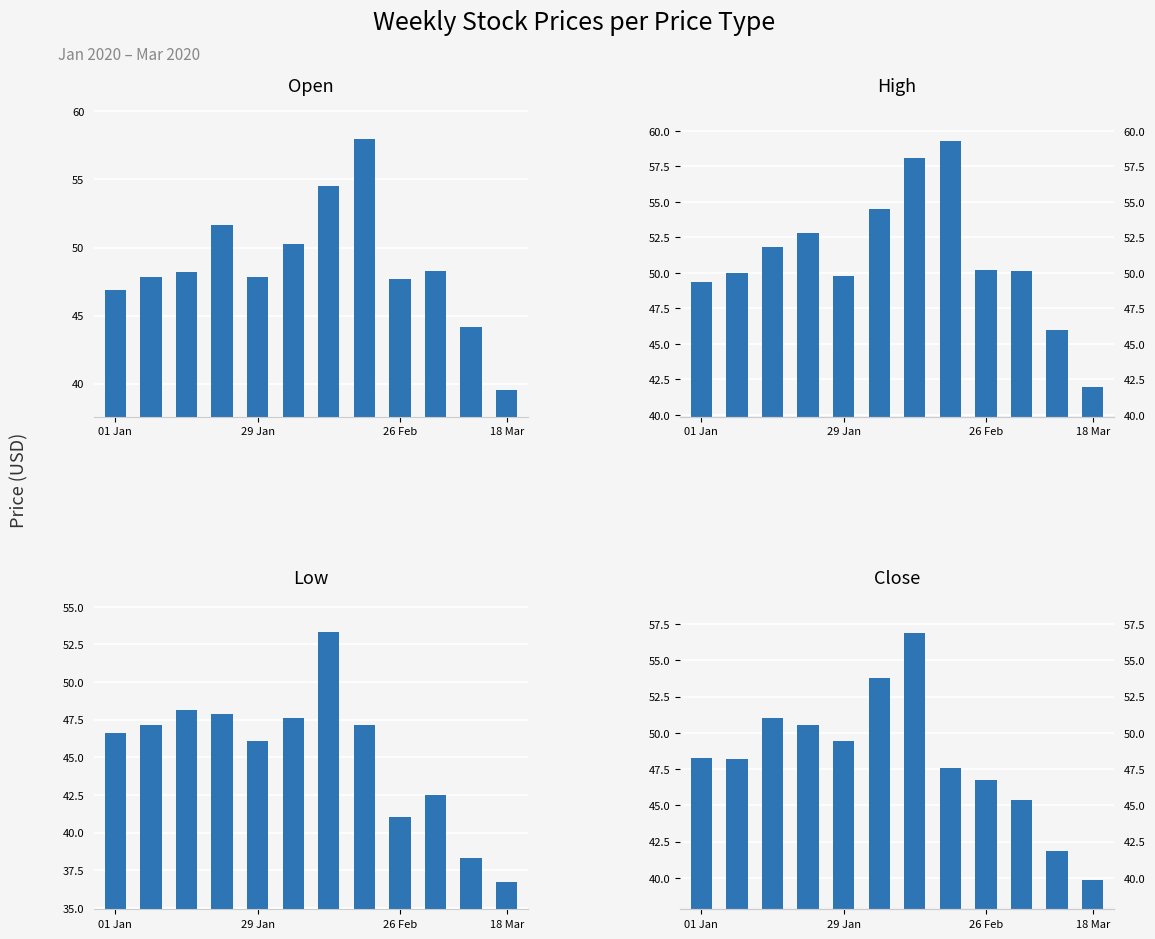

Which has a higher value, 11 or 9?

9